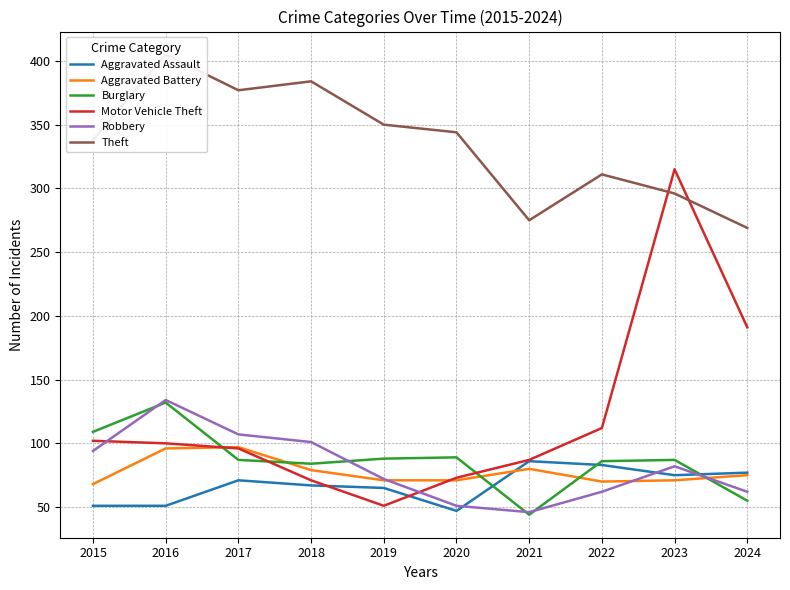

How many data points in Motor Vehicle Theft are above 100?

4